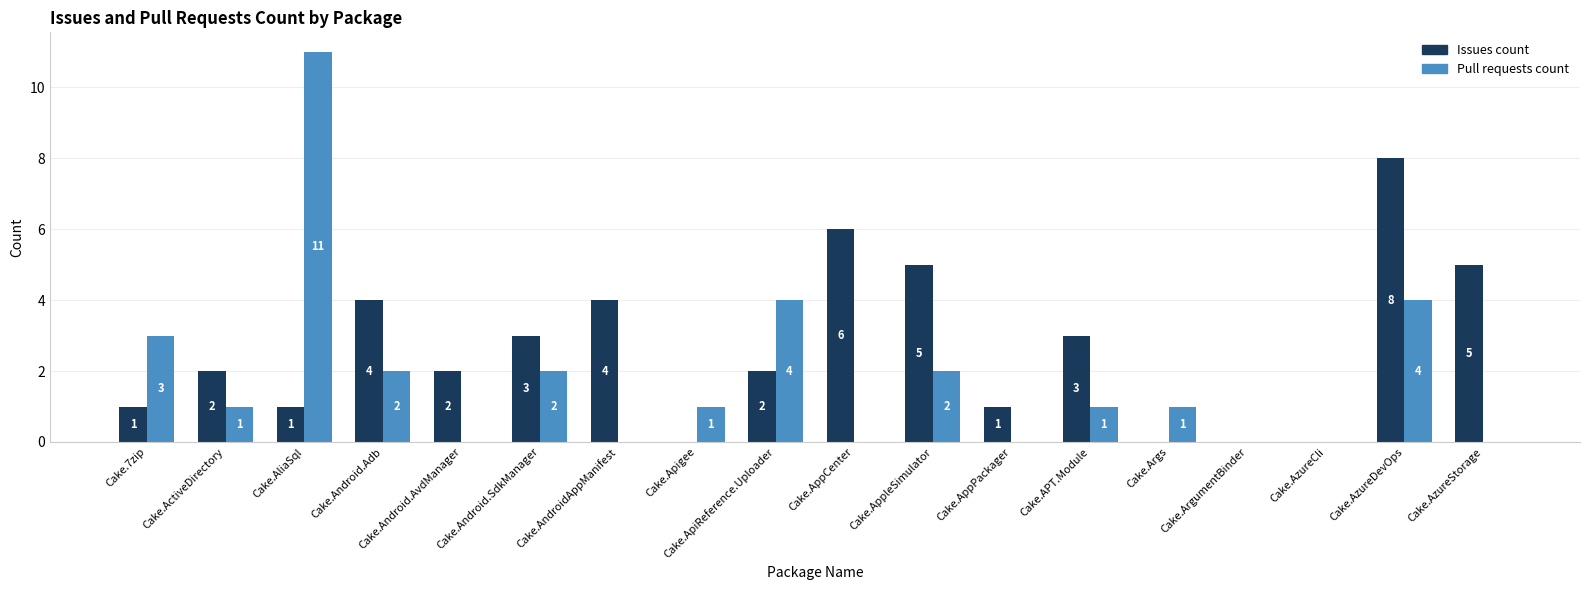

What is the average value of the Pull requests count series?

2